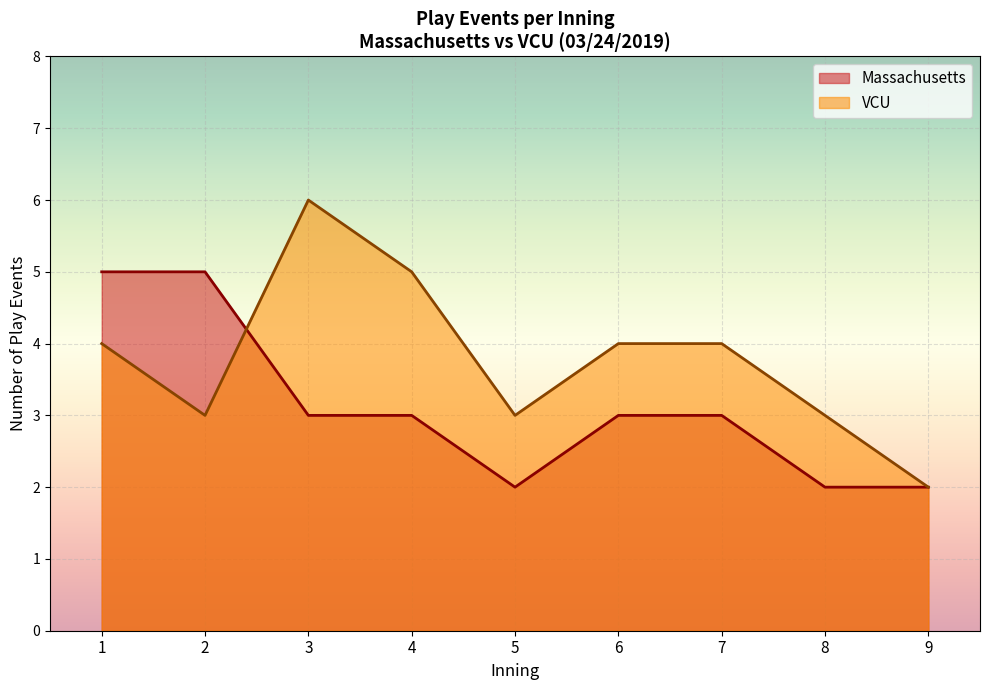

What is the greatest value displayed?

6